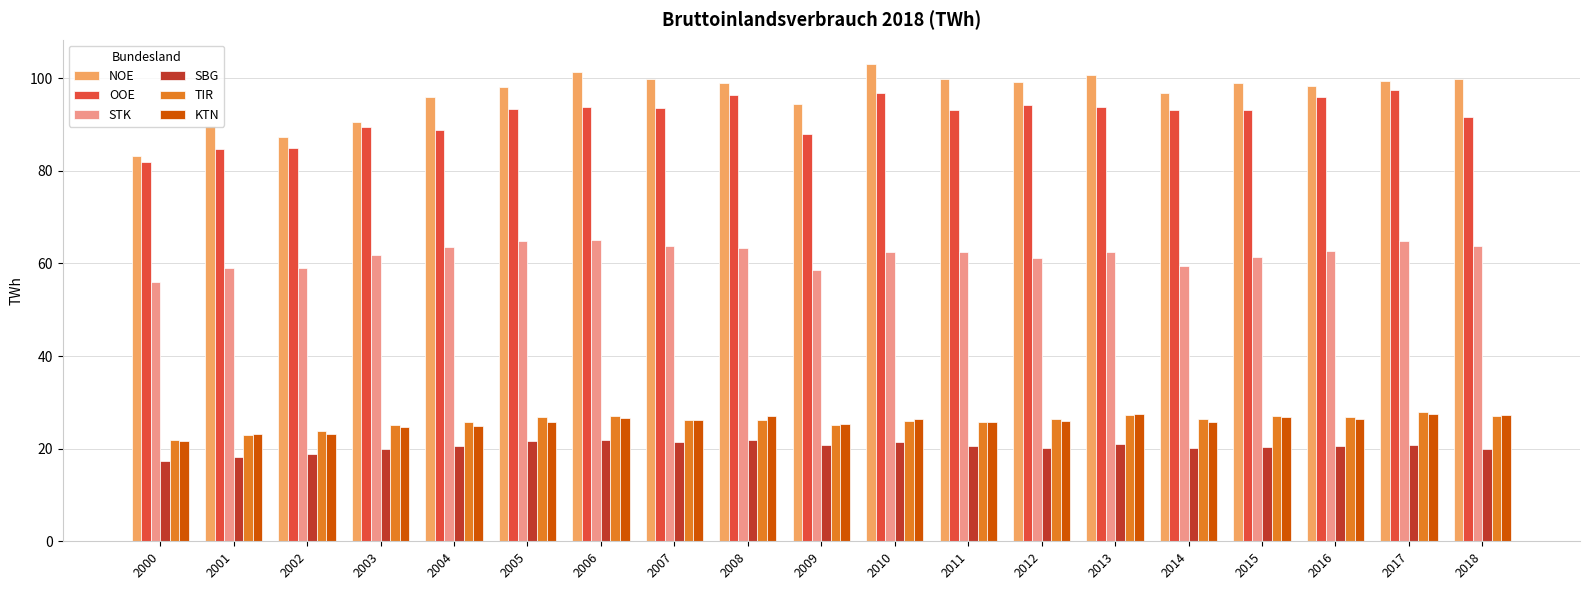

True or false: KTN has a value of 35.9 at 2005.

False